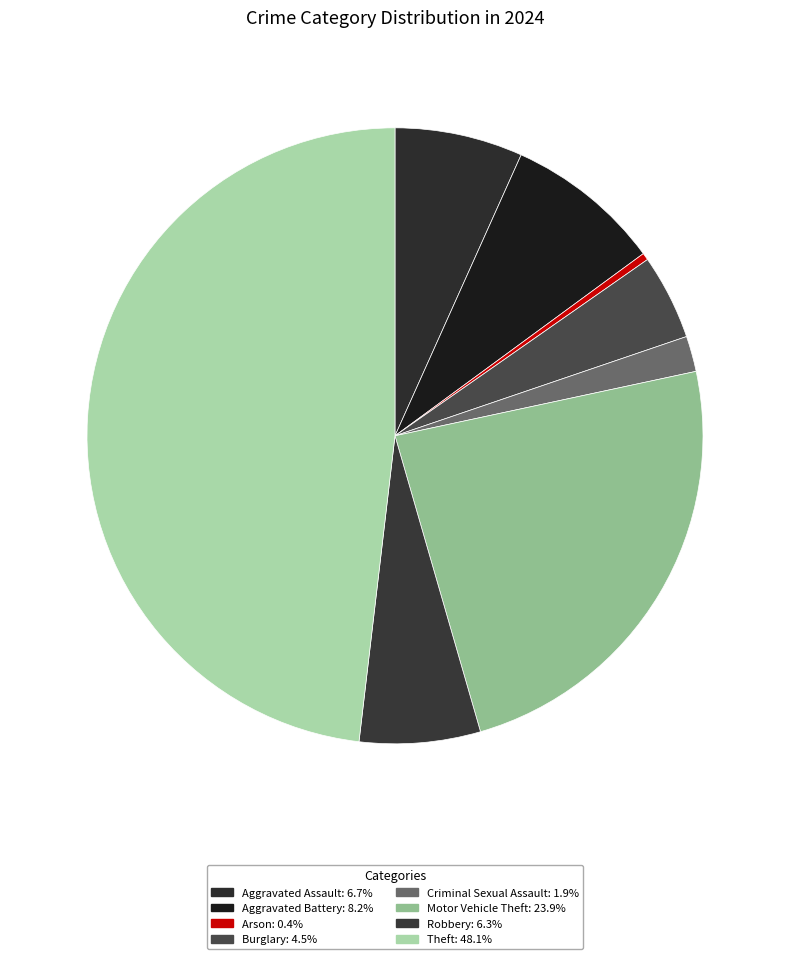

How many slices are in this pie chart?

8